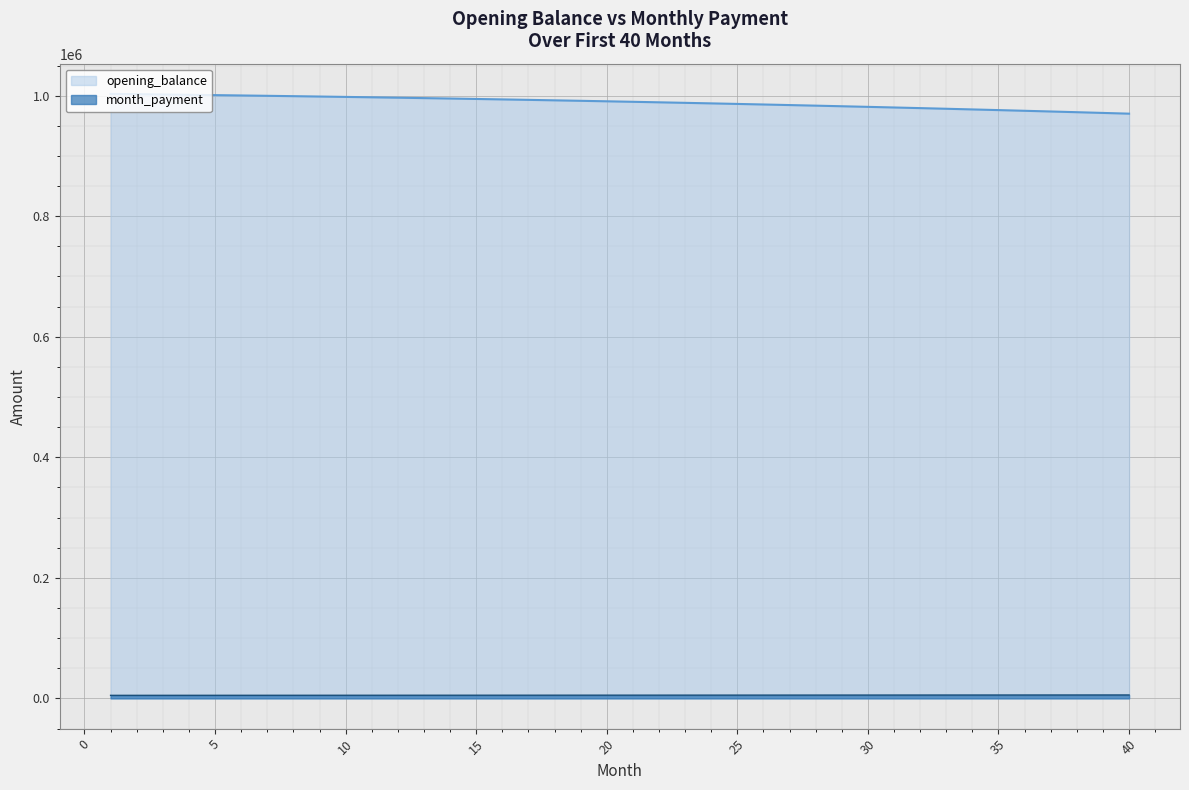

Where is month_payment nearest to the value 5378?

21